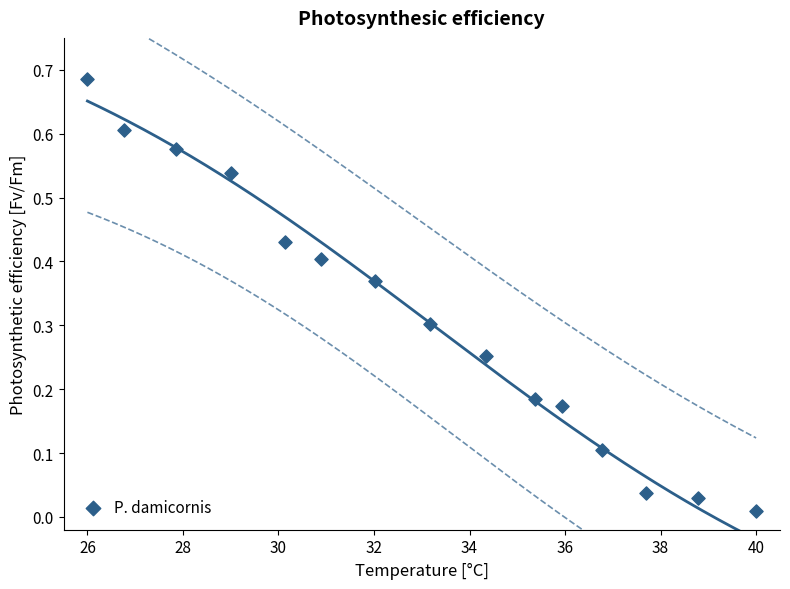

What is the range of X values (max minus min)?

14.0